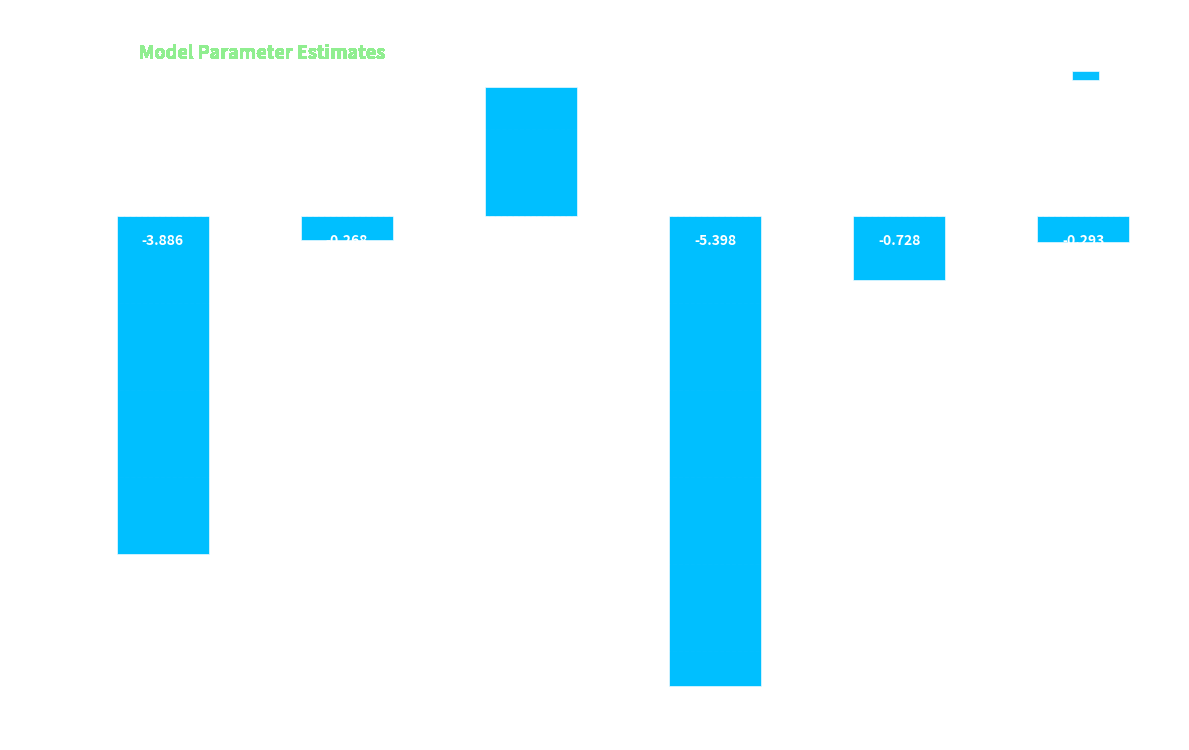

What is the sum of all values?

-9.1